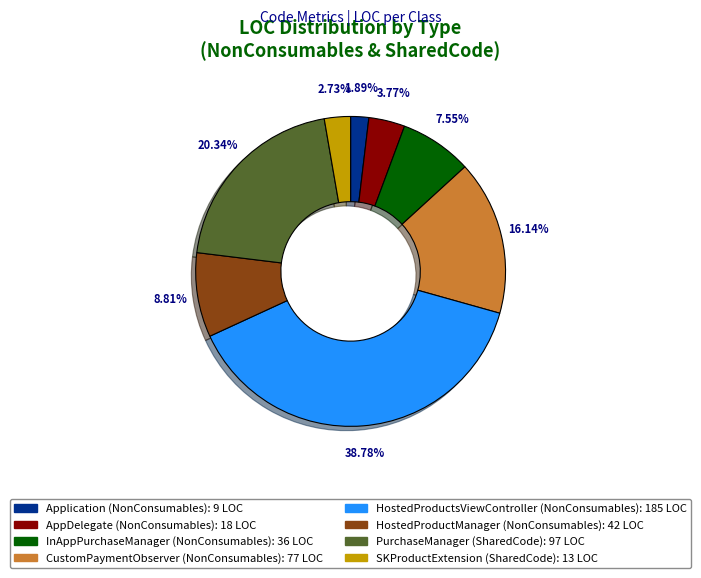

To the nearest percent, what is the average slice percentage?

12%